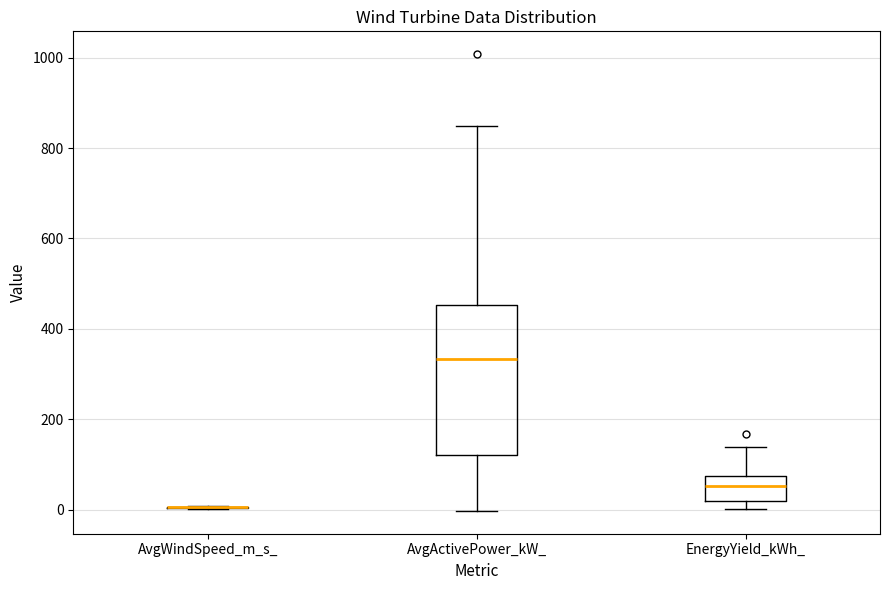

Reading left to right, transcribe this box plot: for each box, give where its median line is, the range the box spans, and where its two whiskers end, as read against the y-axis. The values are not printed on the chart, so give them approximately, as read against the axis.

AvgWindSpeed_m_s_: box collapsed to a line at 0, whiskers 0 to 0
AvgActivePower_kW_: median 340, box 120 to 460, whiskers 0 to 840
EnergyYield_kWh_: median 60, box 20 to 80, whiskers 0 to 140